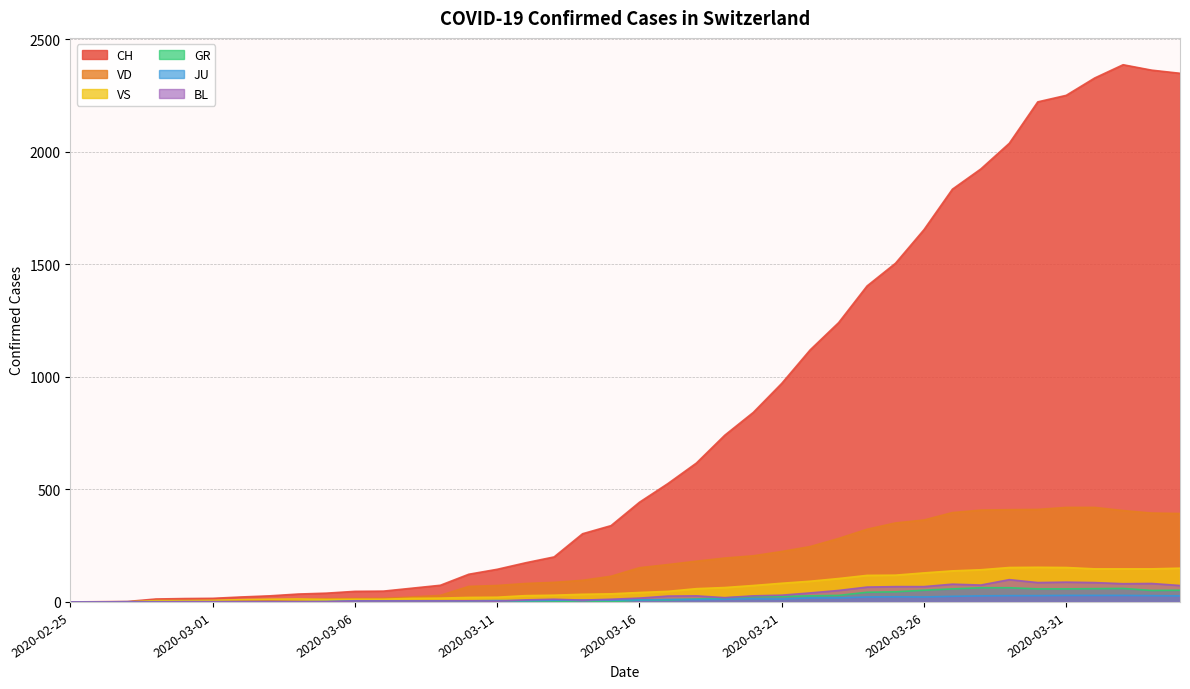

Which series has the largest total across all categories?

CH